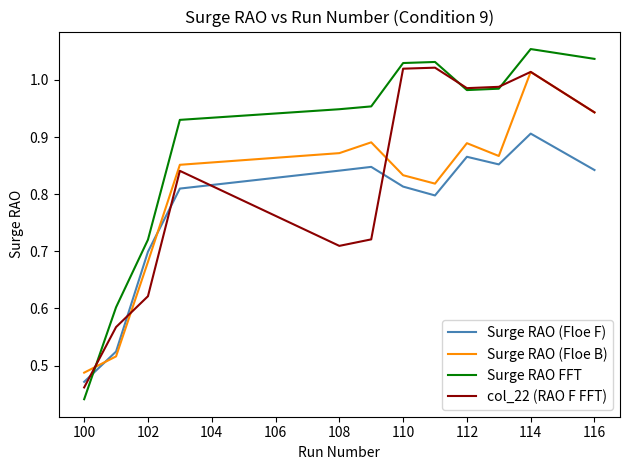

At how many categories does at least one series exceed 0?

12